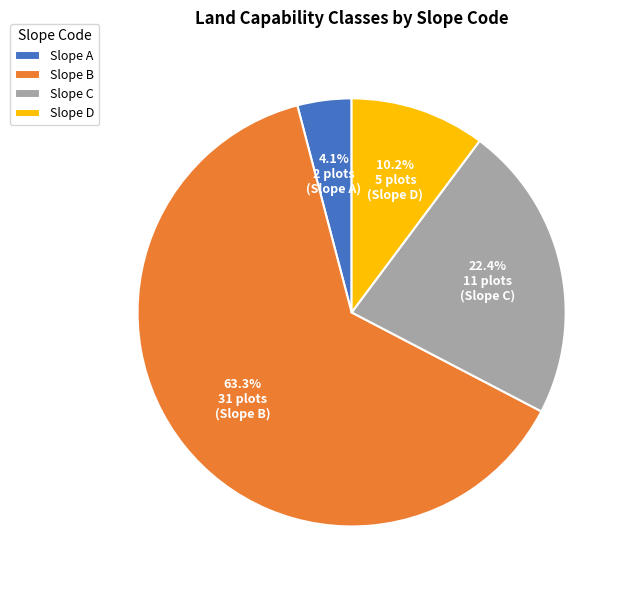

Does Slope A represent more than half of the total?

No